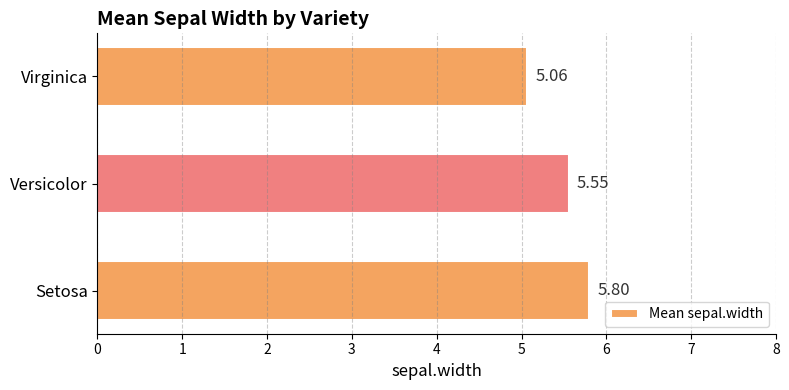

List the labels in order of value, largest first.

Setosa, Versicolor, Virginica